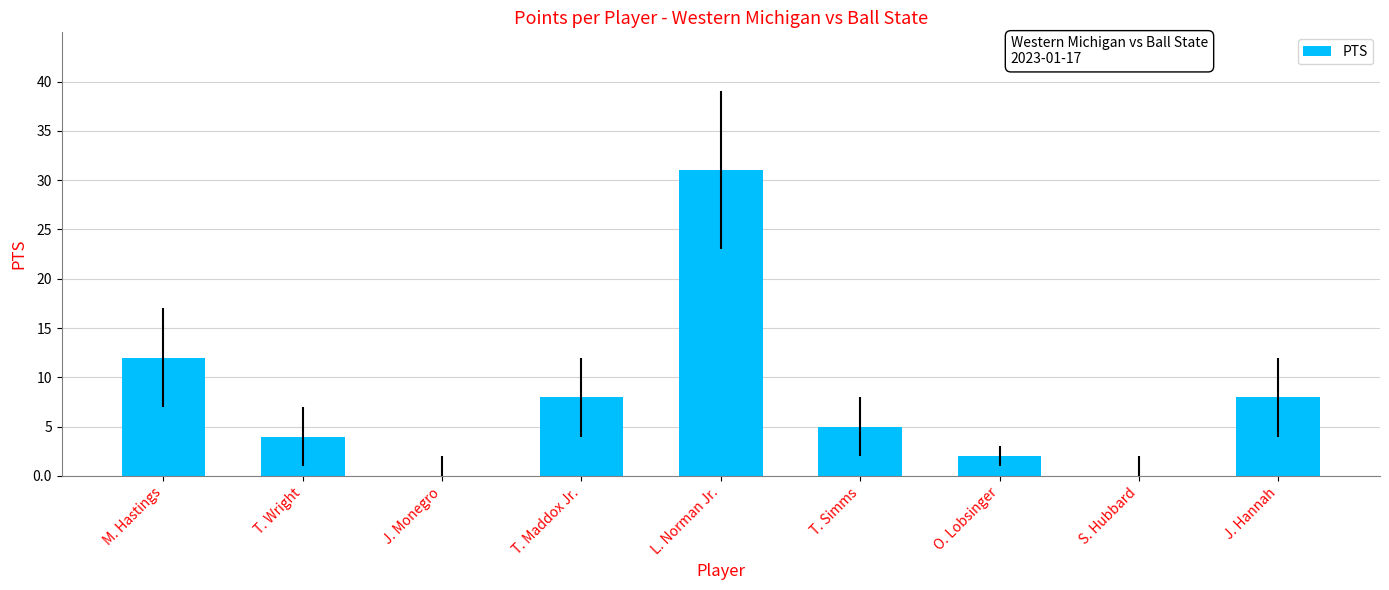

Where is the data nearest to the value 15?

M. Hastings